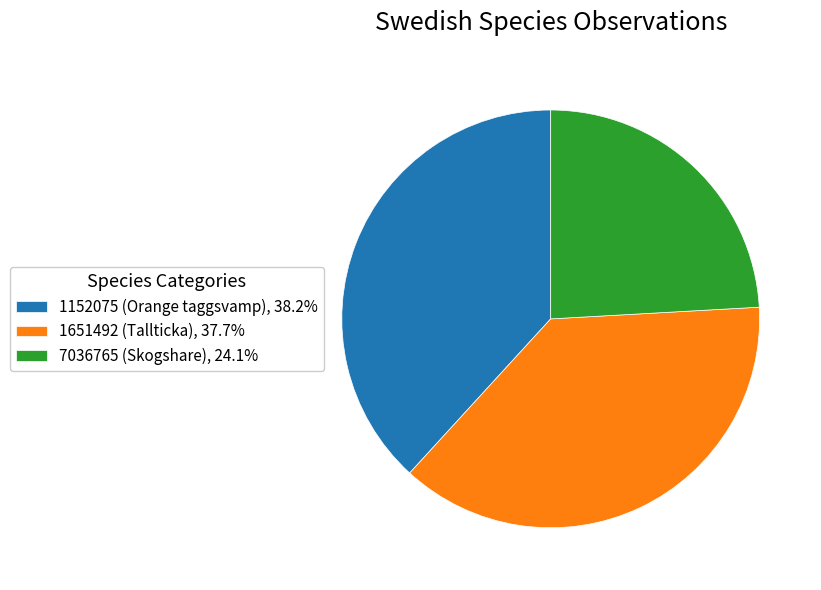

Is there a majority slice in this chart?

No